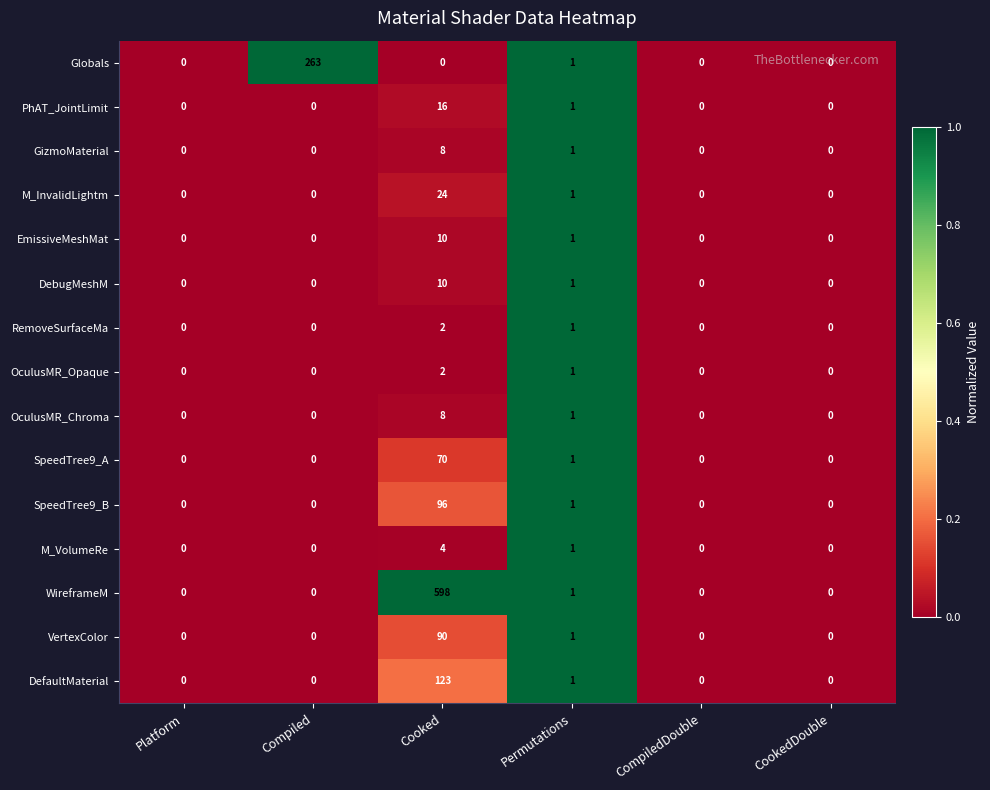

How many data points does each series have?

6